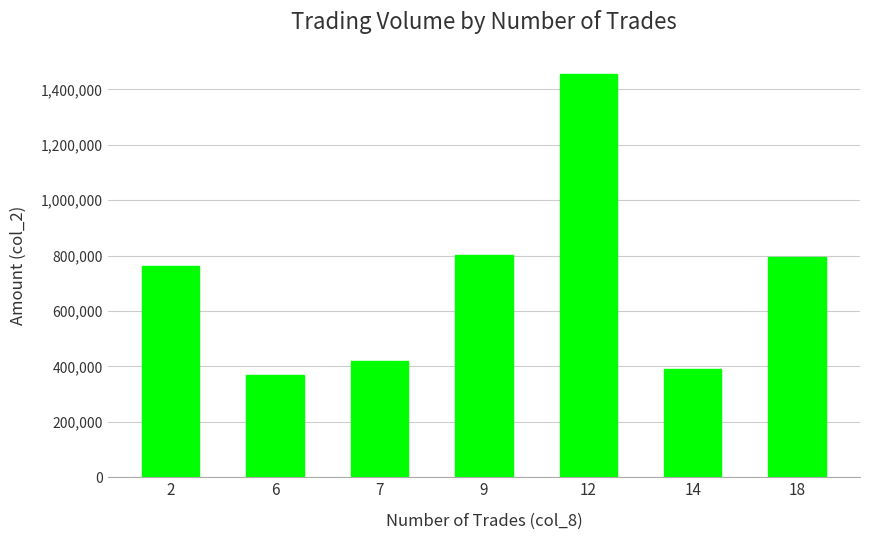

What is the average value?

713526